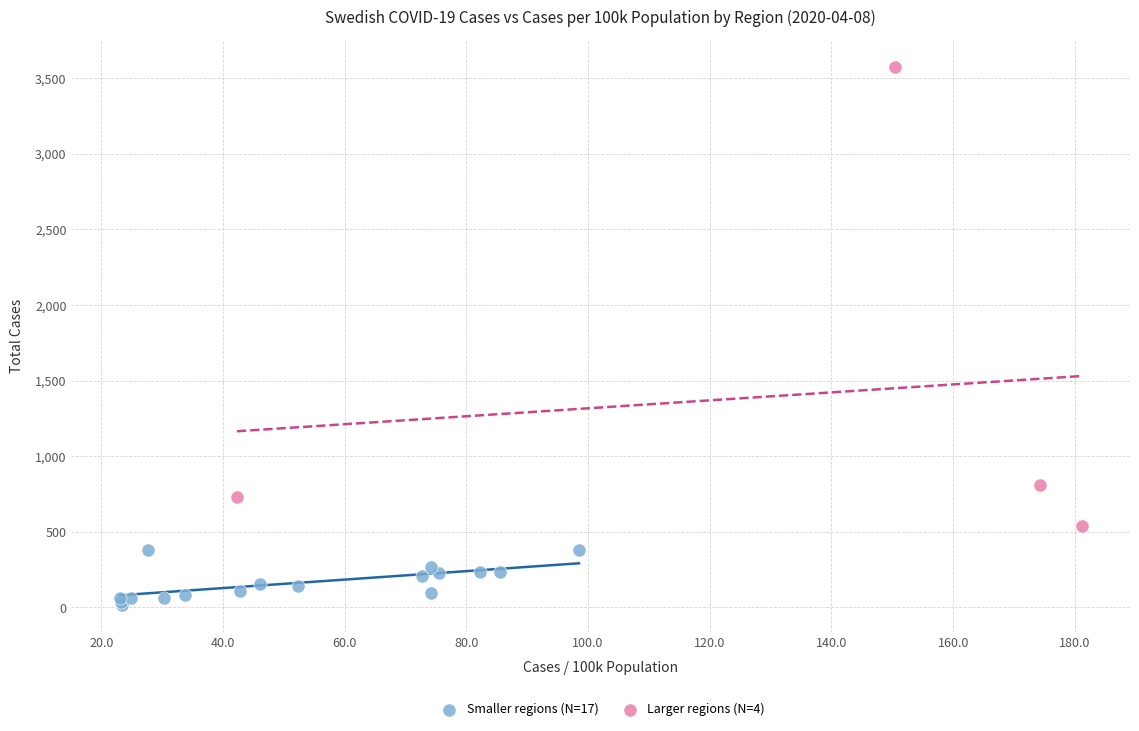

Which series contains the highest Y value?

Larger regions (N=4)